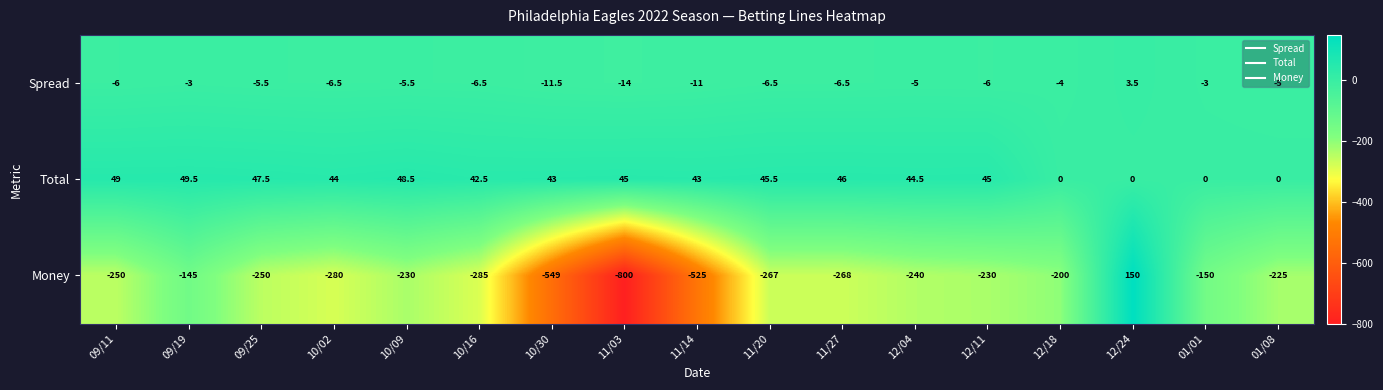

At which category is the sum across all series the highest?

12/24